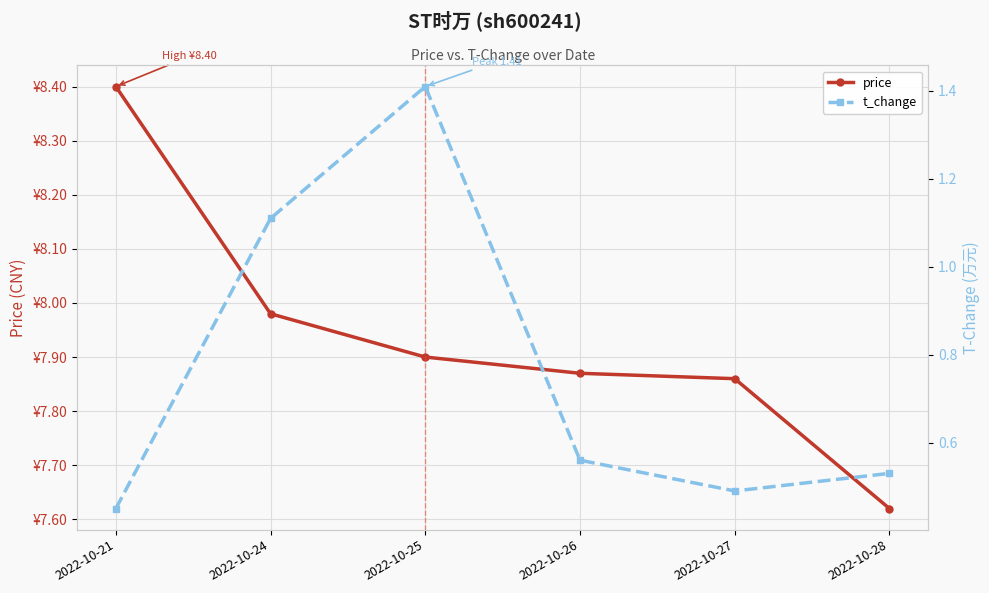

At which label is t_change closest to 0?

2022-10-21